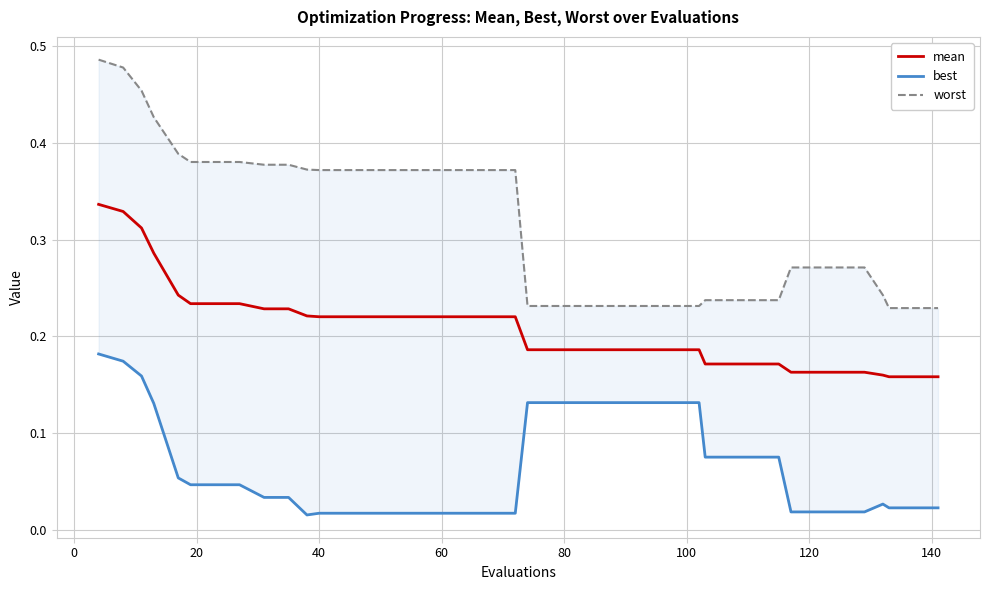

Which series has the largest total across all categories?

worst